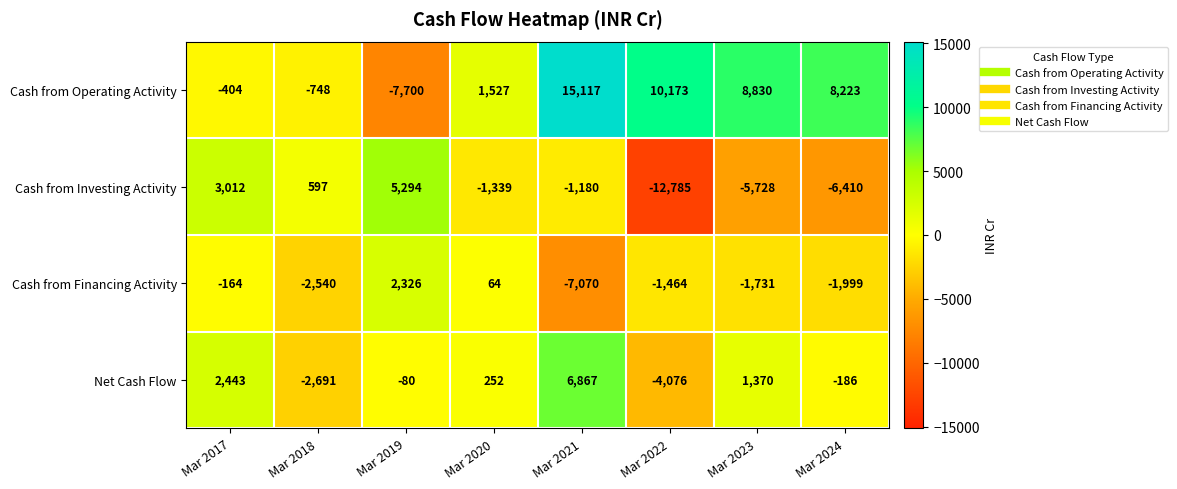

Which series changed the most between Mar 2022 and Mar 2023?

Cash from Investing Activity